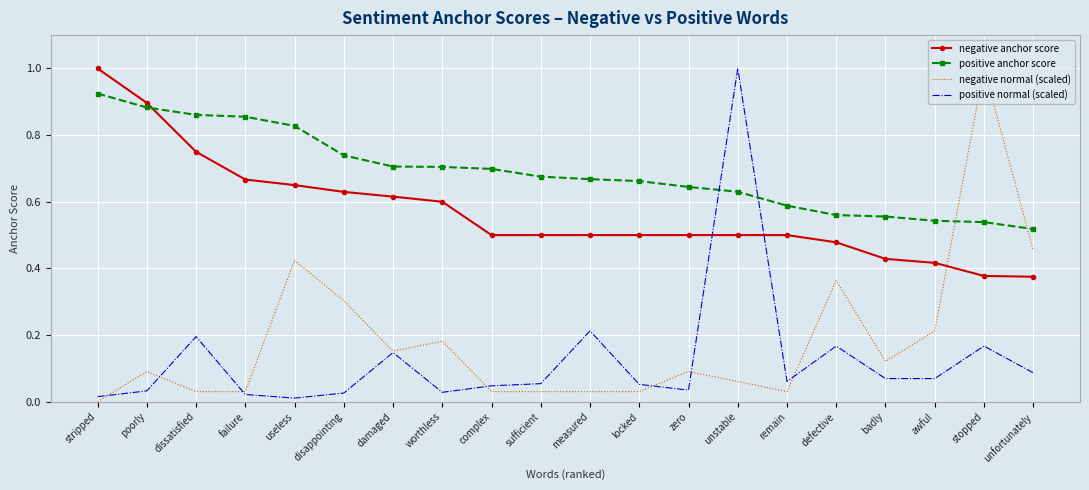

The negative anchor score series shows 0.3 at complex. True or false?

False